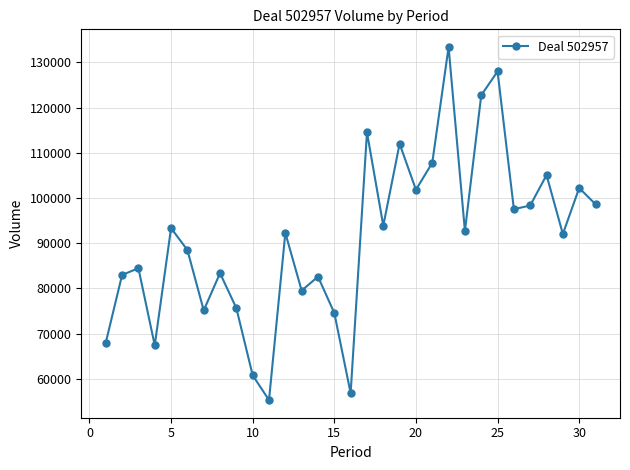

What is the minimum value shown in the chart?

55330